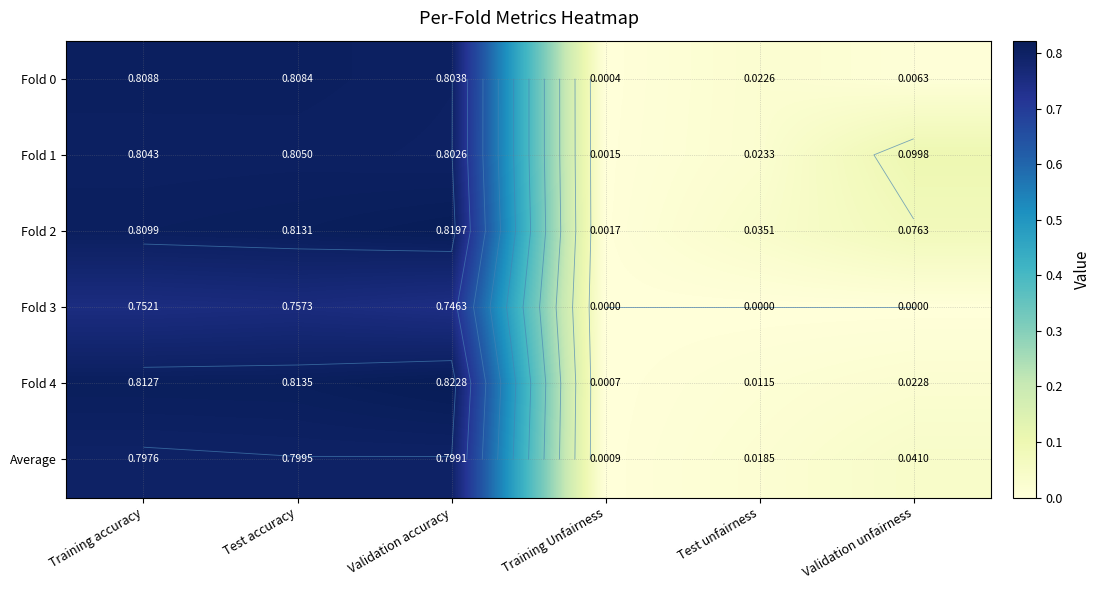

Count the number of data series in this chart.

6